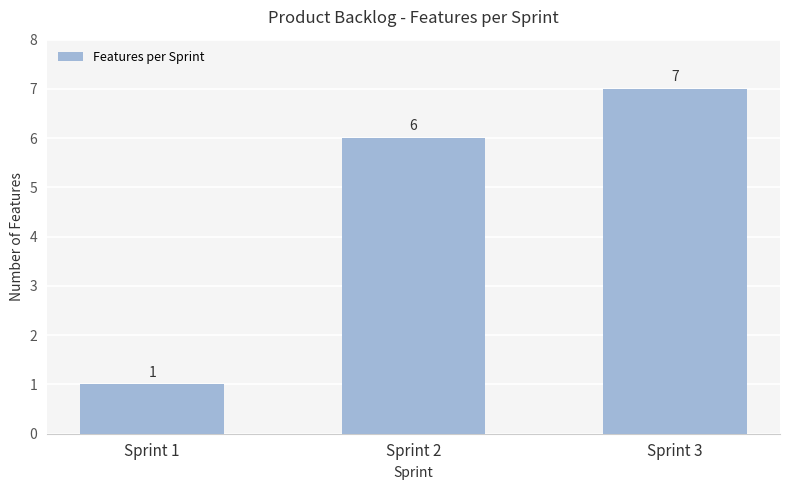

At which label is the value closest to 4?

Sprint 2